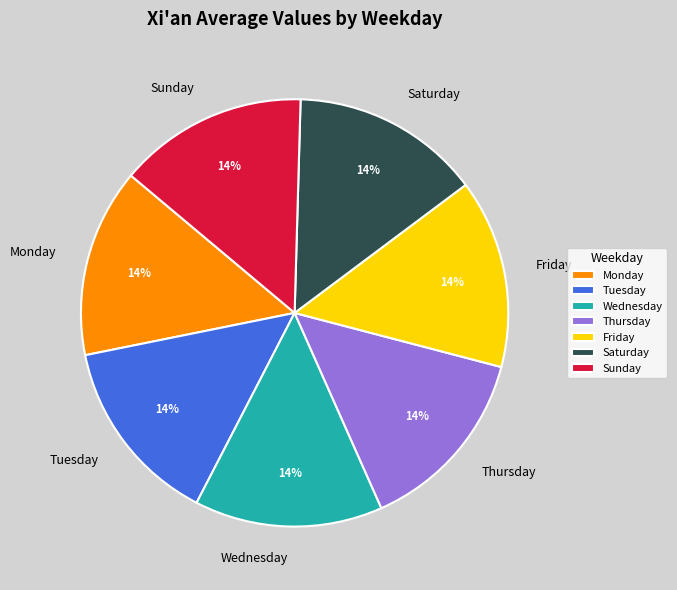

Is there a majority slice in this chart?

No